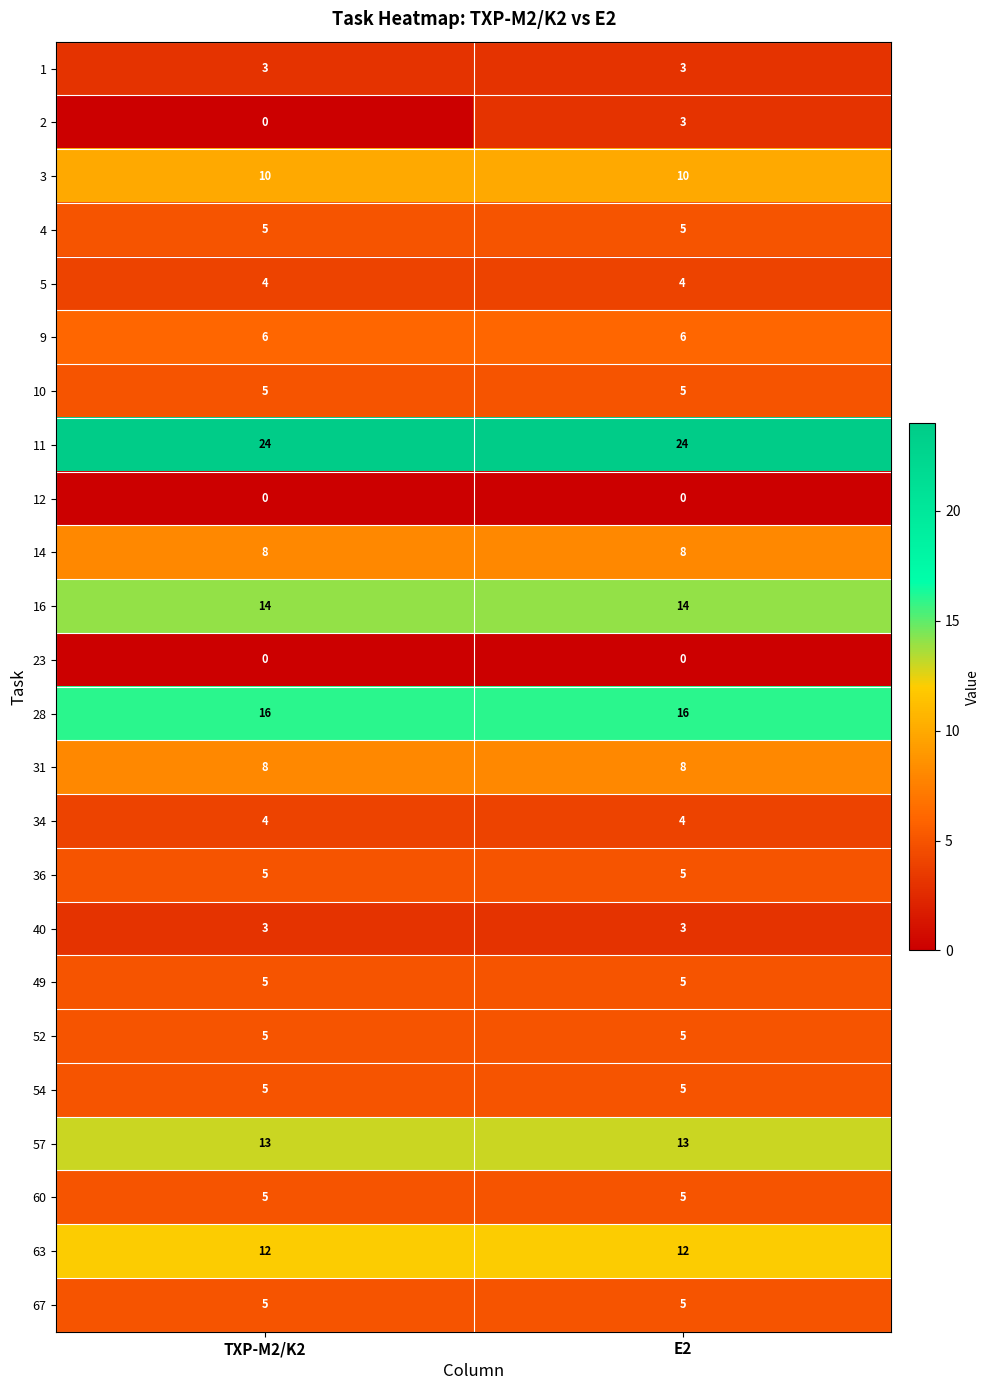

Which series changed the most between TXP-M2/K2 and E2?

2